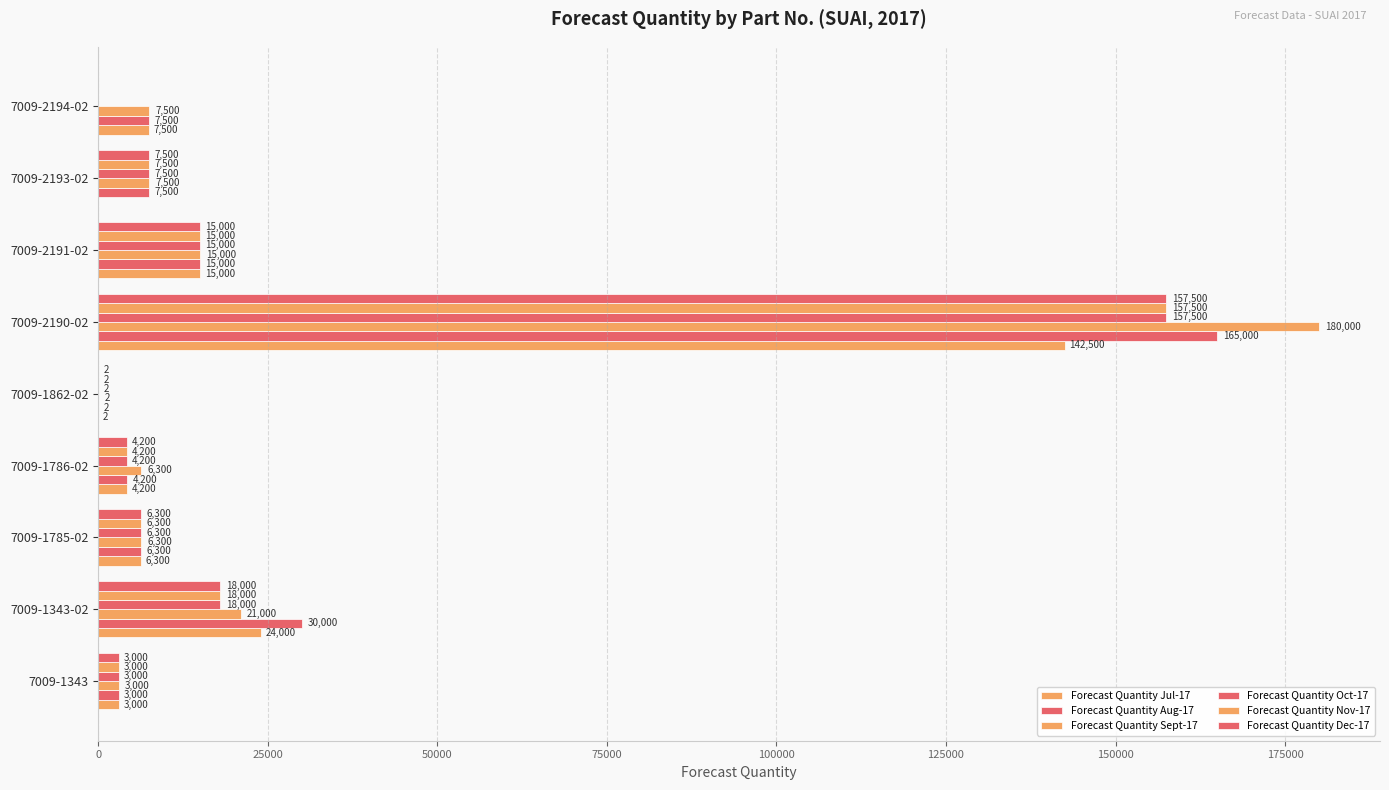

Count the number of data series in this chart.

6